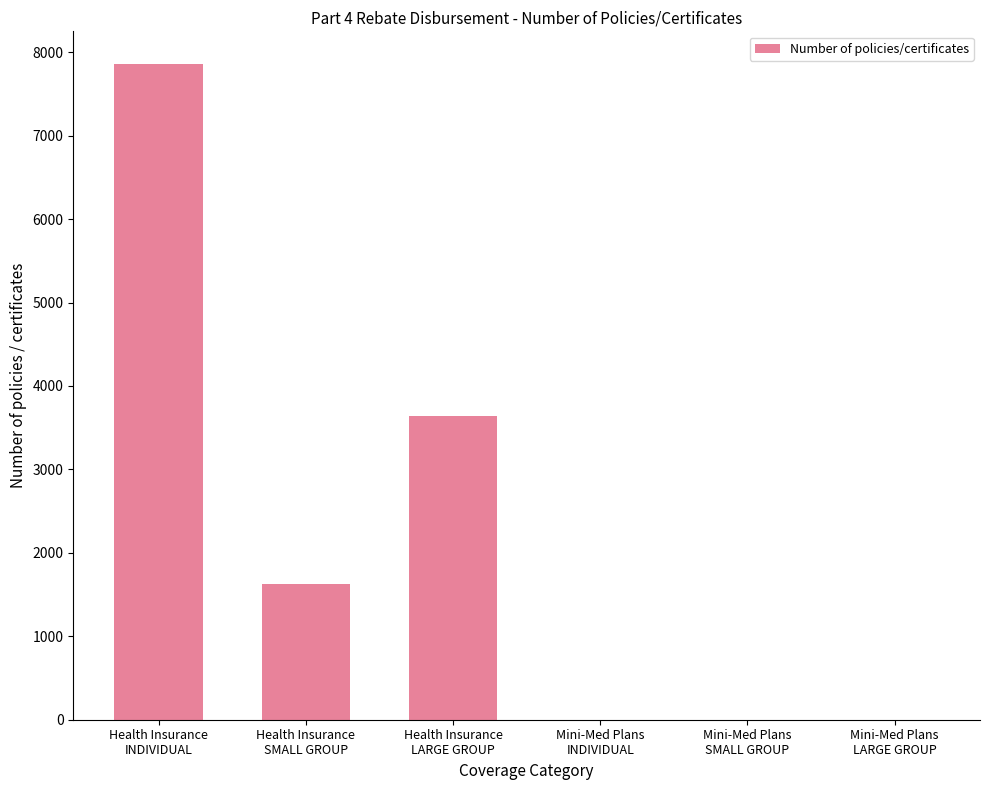

How many distinct data groups are displayed?

1